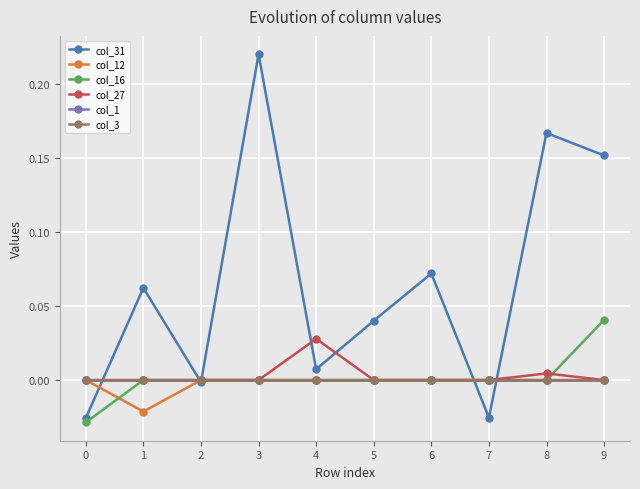

Does the chart have visible grid lines?

Yes